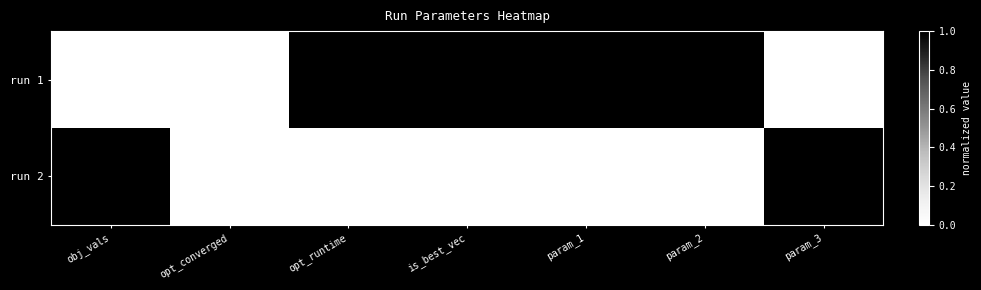

Which series has the largest range (max minus min)?

run 1